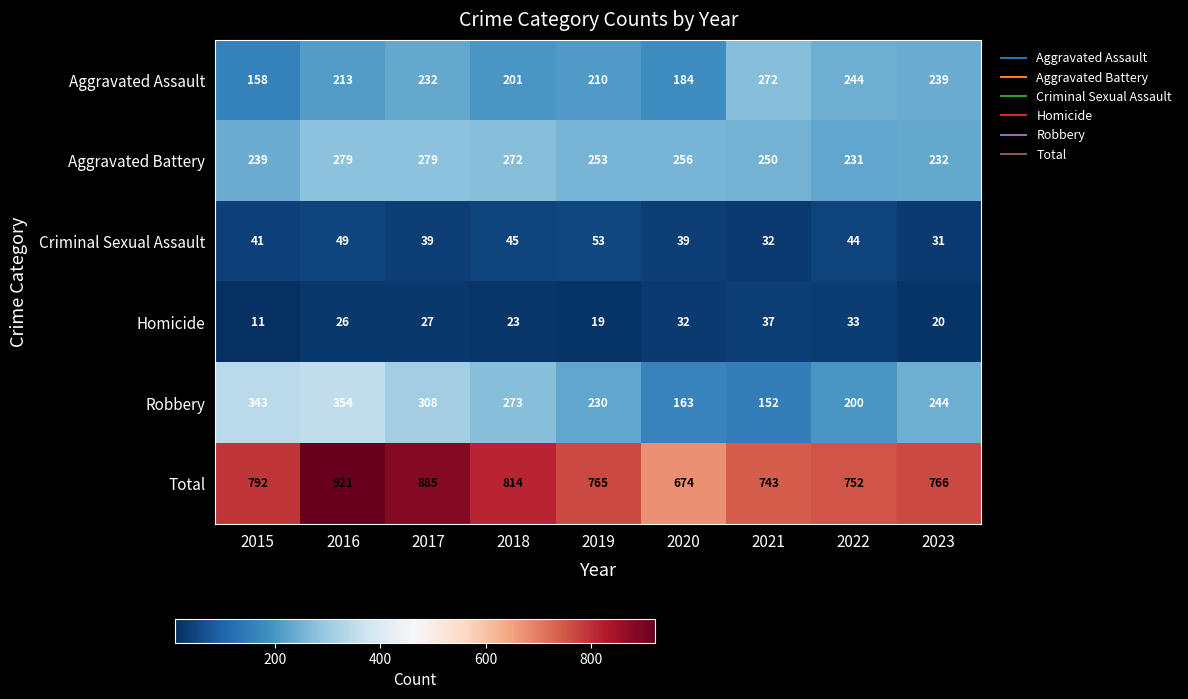

The Aggravated Assault series shows 319 at 2022. True or false?

False